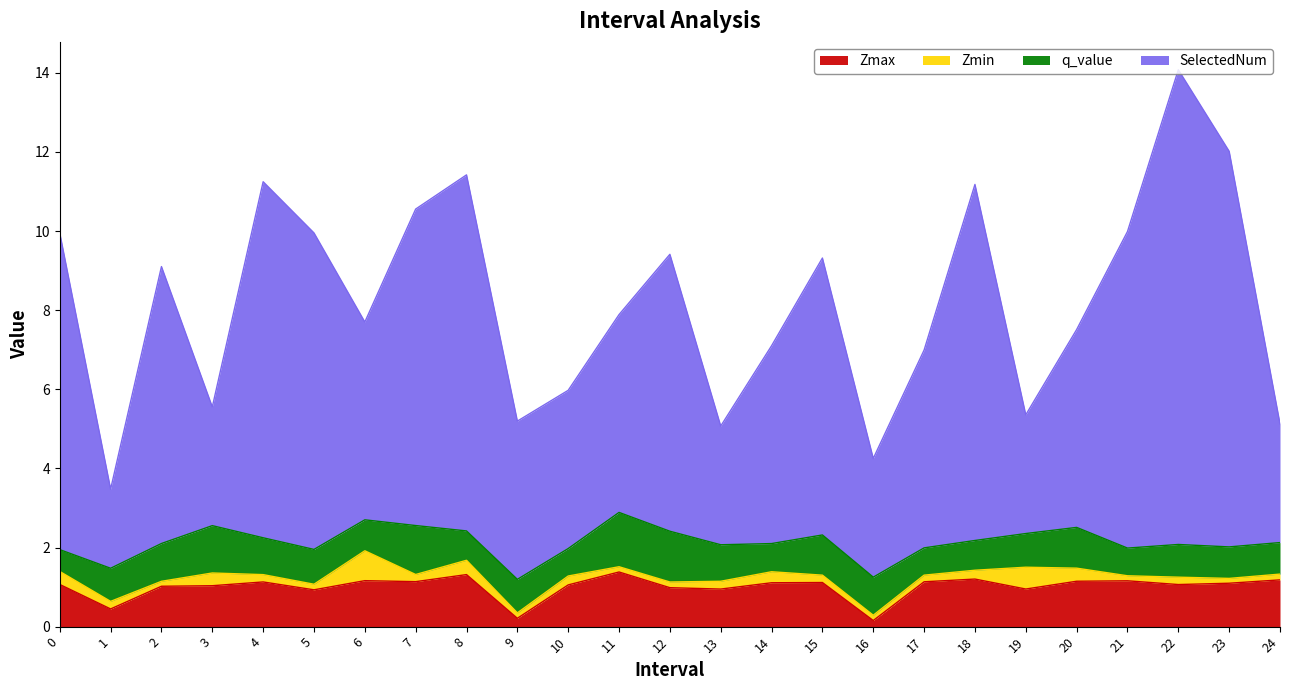

True or false: Zmax has a value of 1.5 at 3.

False